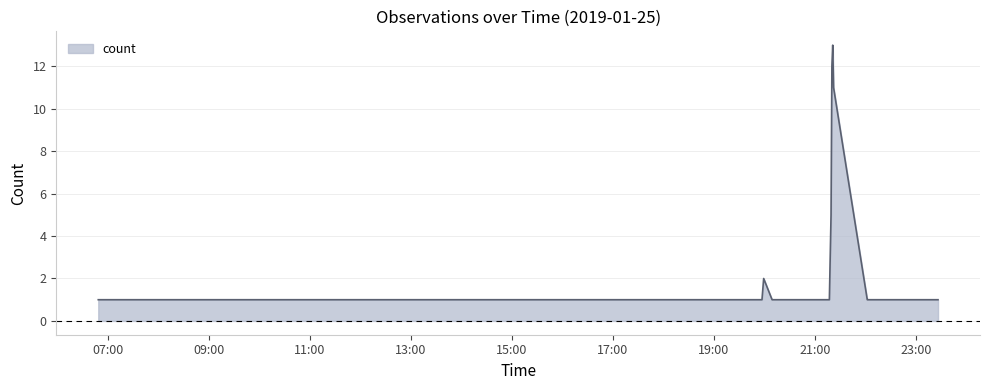

What is the maximum value shown in the chart?

13